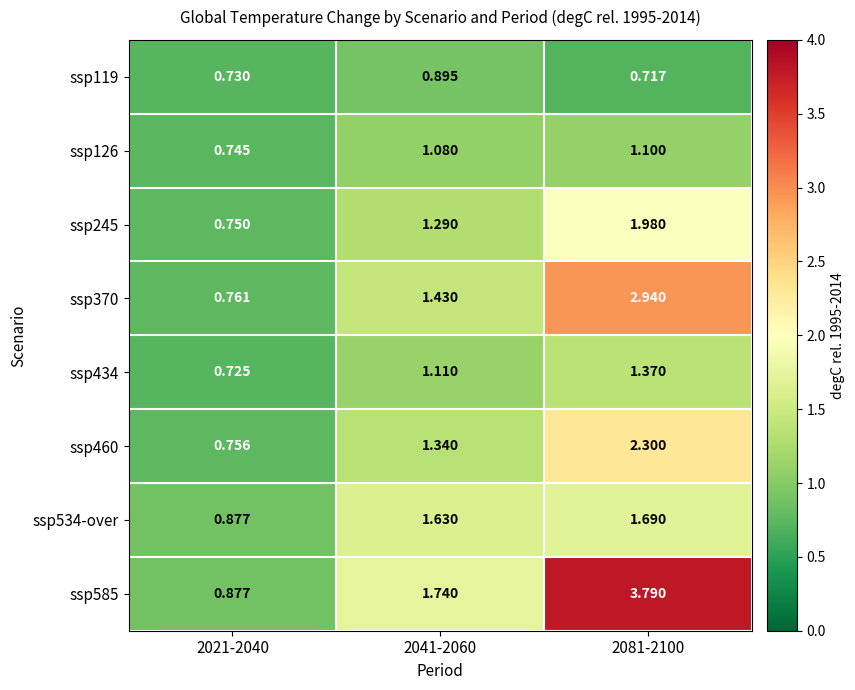

Is the value of ssp534-over at 2081-2100 greater than the value of ssp460 at 2041-2060?

Yes